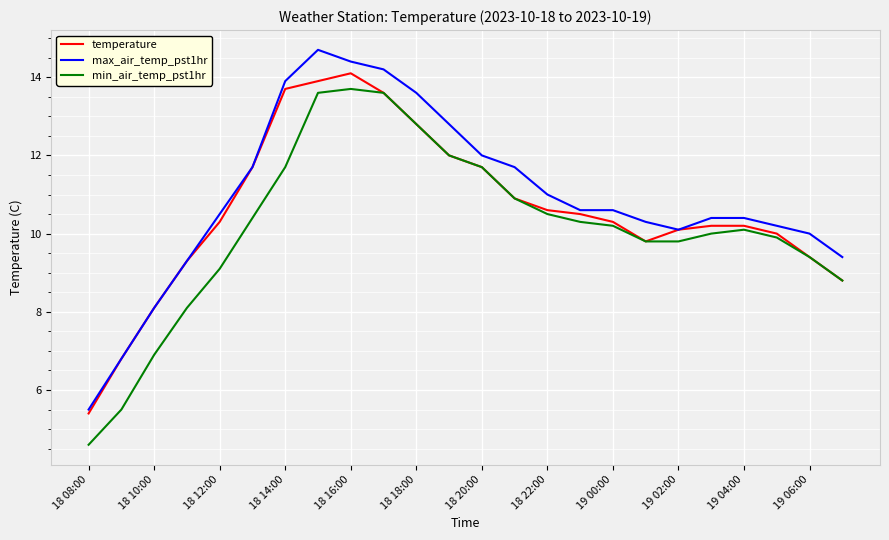

True or false: min_air_temp_pst1hr and max_air_temp_pst1hr cross at least once.

False